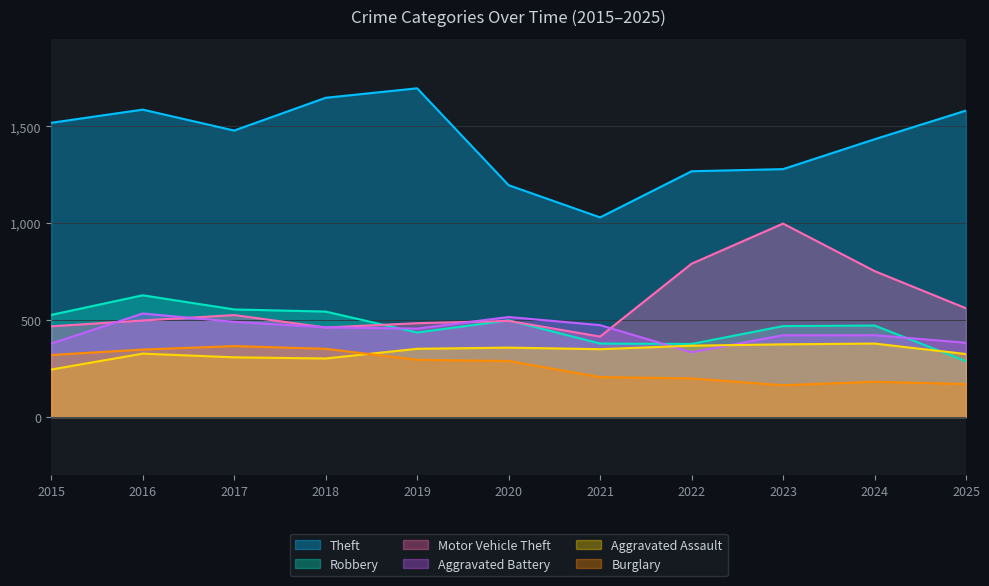

What is the spread (max minus min) of values at 2024?

1251